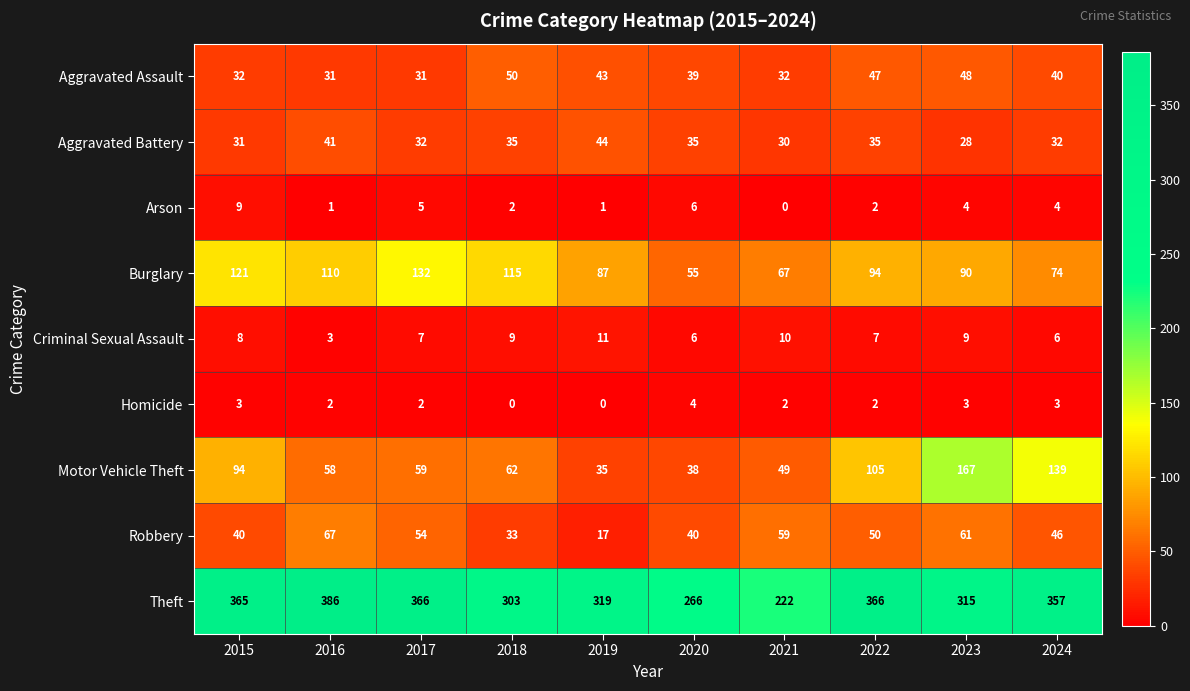

What is the difference between the second highest and minimum values in the Burglary series?

66